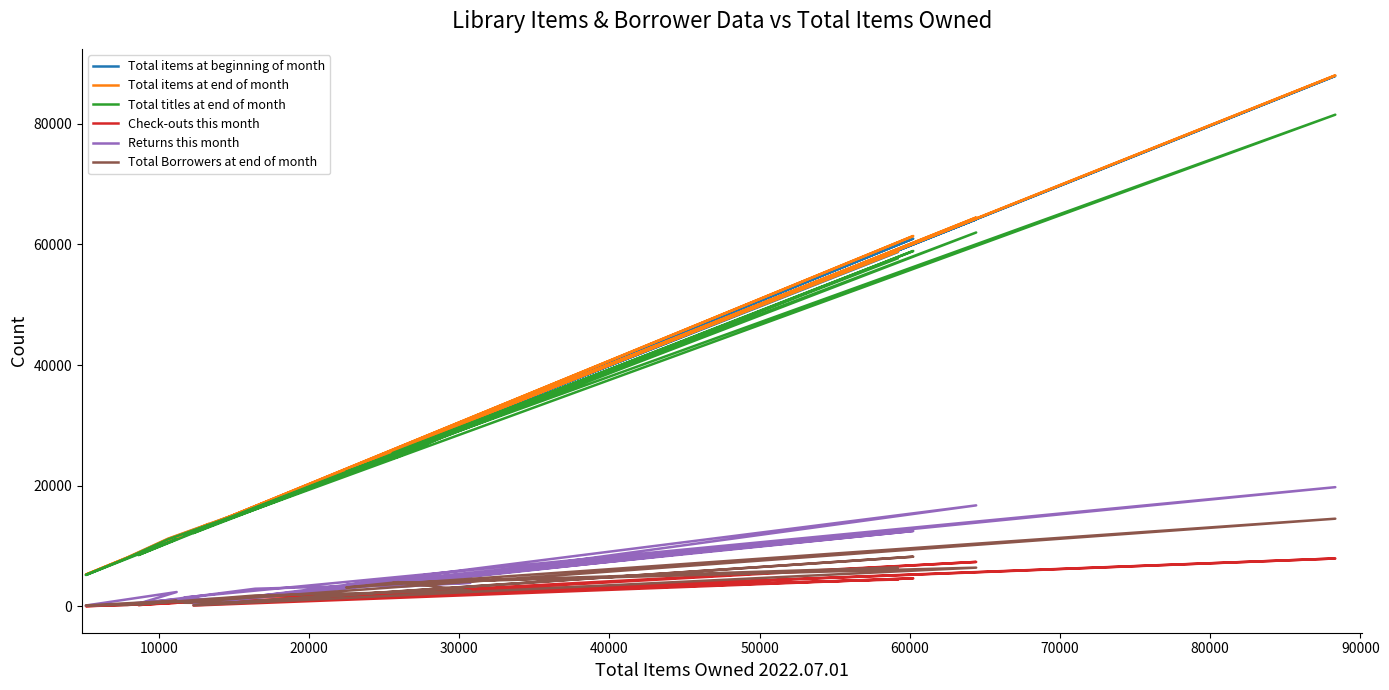

The Total titles at end of month series shows 35974 at 13. True or false?

False